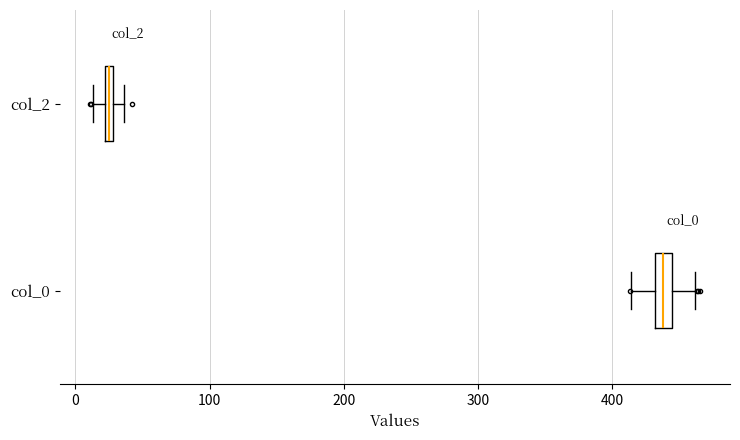

Where is the right edge of the box for col_0 on the x-axis? The values are not printed on the chart, so give them approximately, as read against the axis.

440